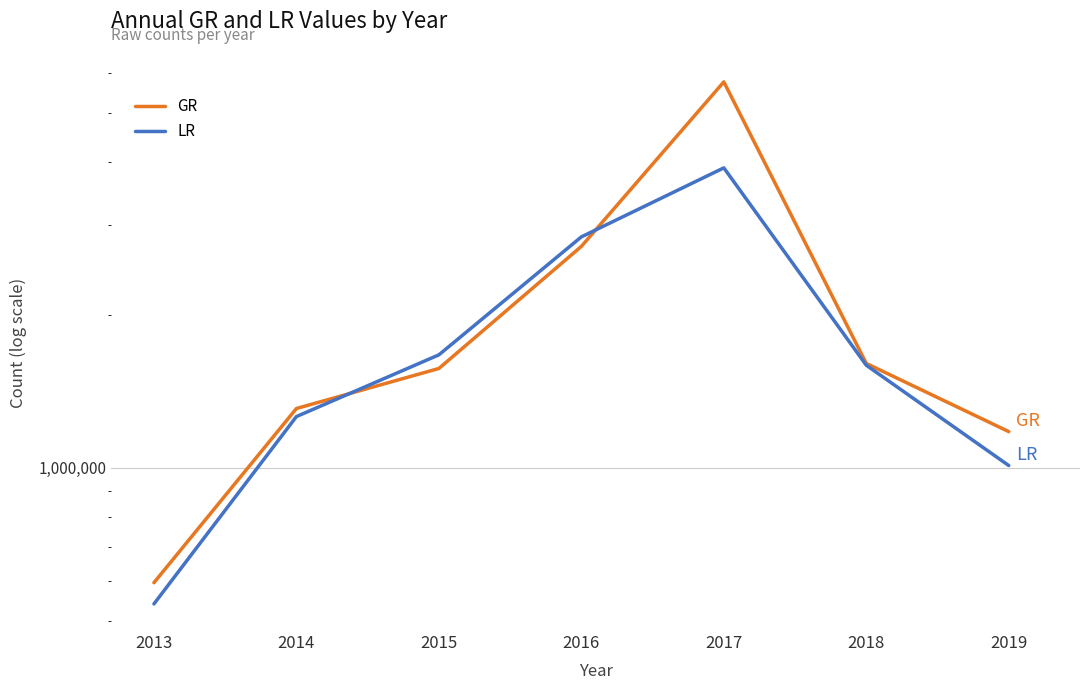

True or false: GR and LR intersect in this chart.

True